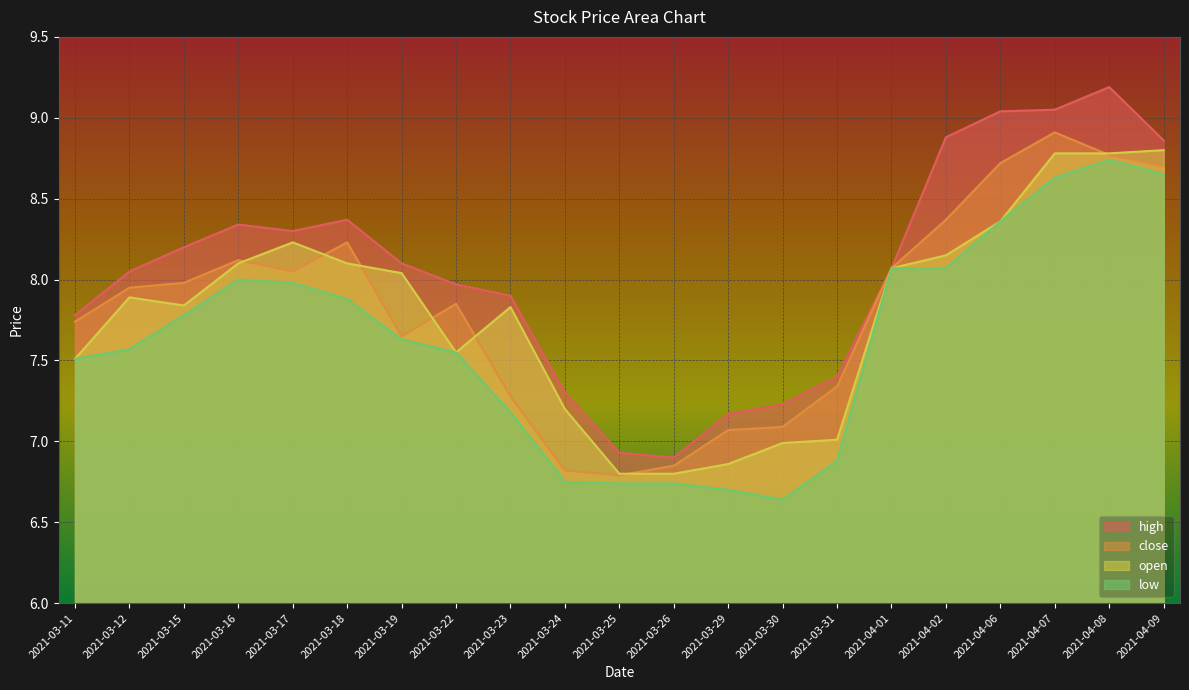

How many lines are shown in the chart?

4